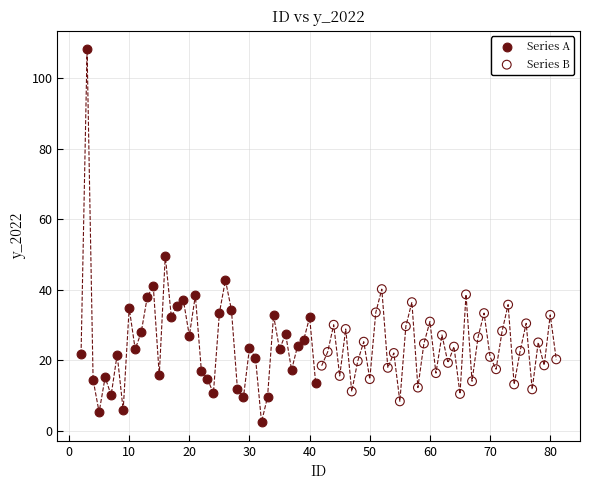

Which series has the widest spread of Y values?

Series A